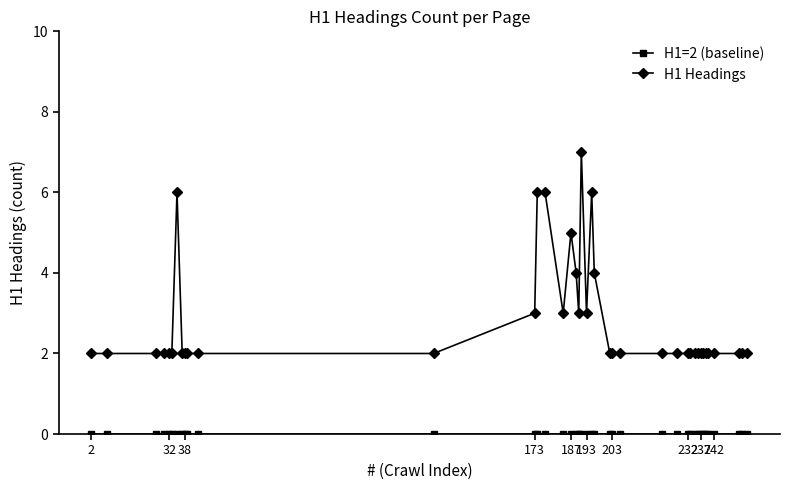

Which series has the largest total across all categories?

H1 Headings